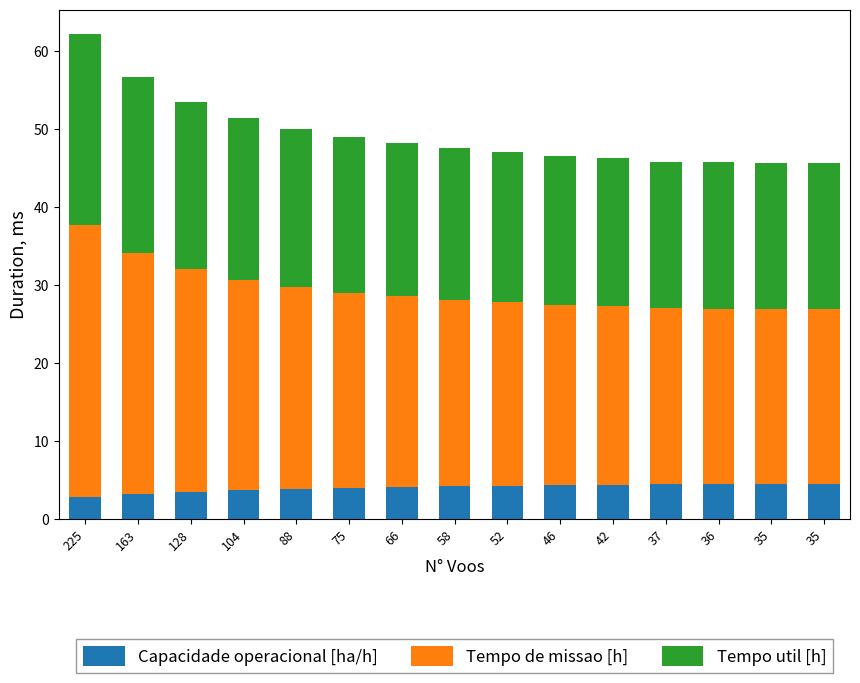

What is the sum of all Tempo de missao [h] values?

379.6